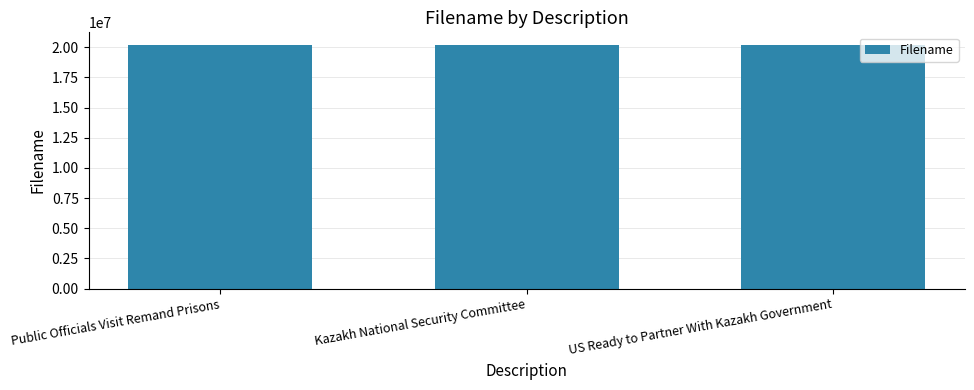

What is the sum of the values at US Ready to Partner With Kazakh Government and Kazakh National Security Committee?

40441126